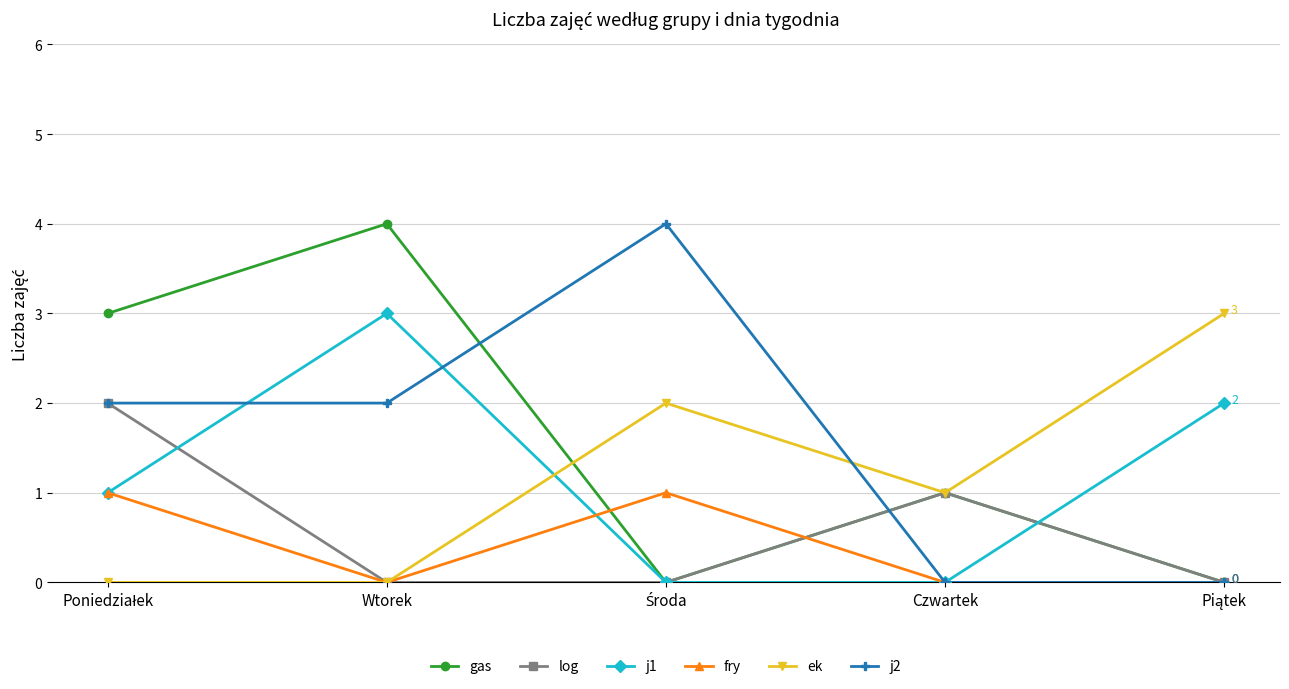

In ek, how many points are higher than both neighbors (excluding endpoints)?

1